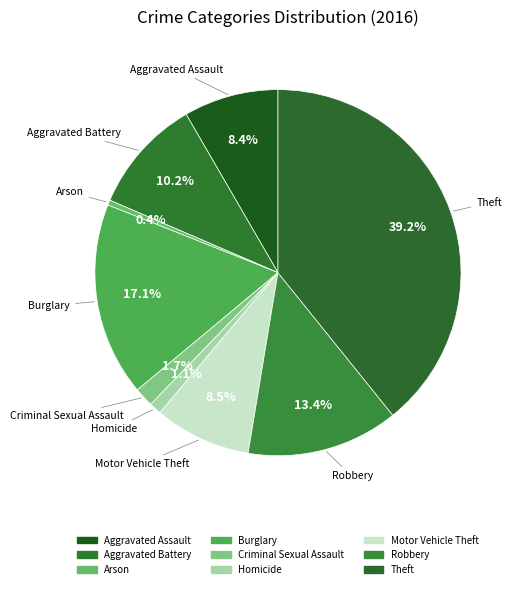

Does Motor Vehicle Theft represent more than half of the total?

No